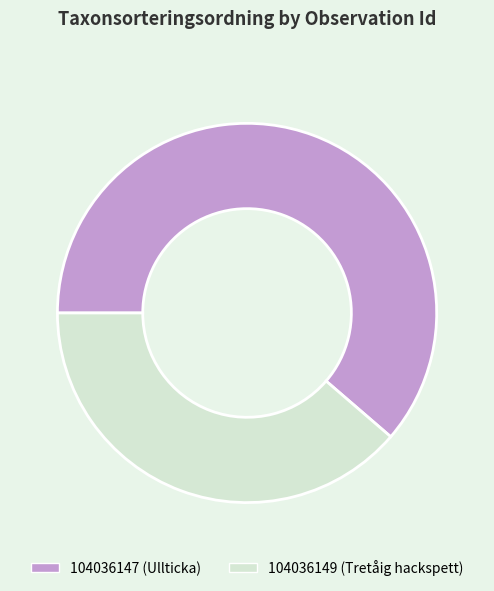

Is there a majority slice in this chart?

Yes